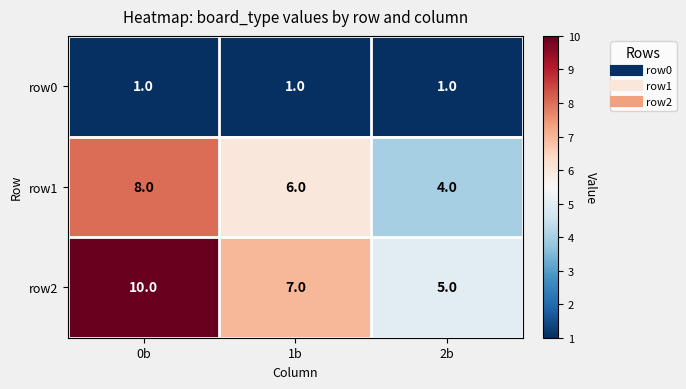

Rank the series by their maximum value, from highest to lowest.

row2, row1, row0